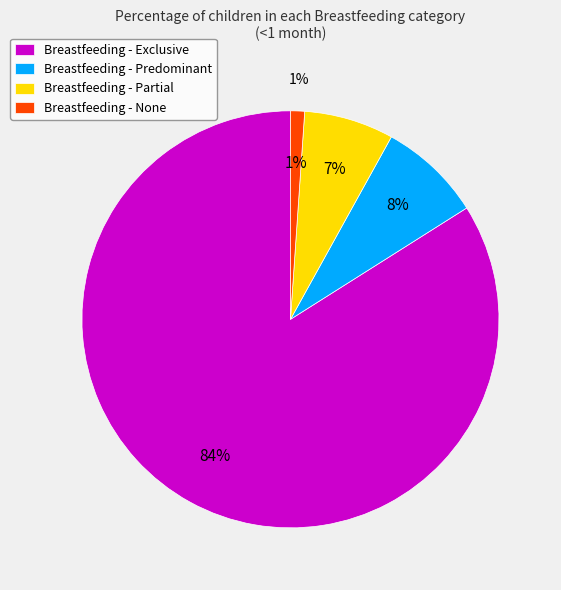

What is the majority slice?

Exclusive